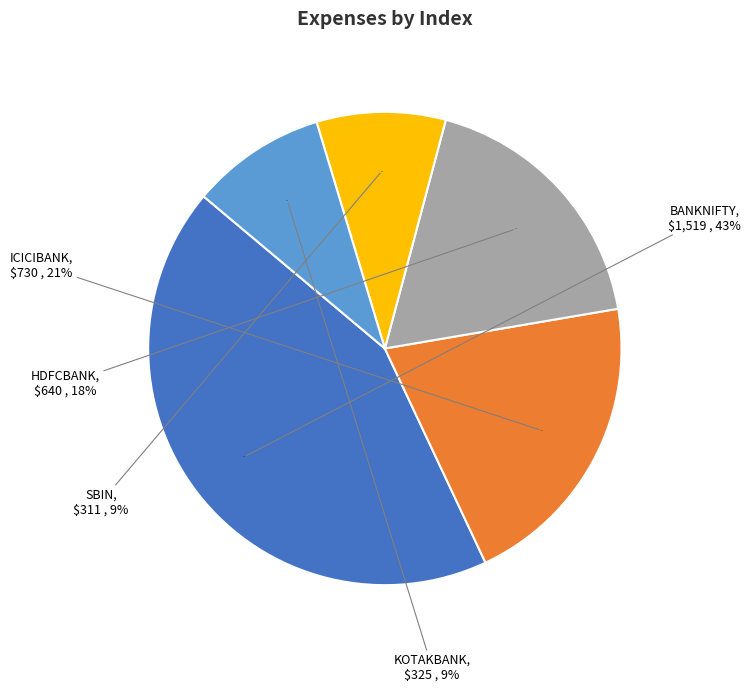

Which has a higher value, ICICIBANK or KOTAKBANK?

ICICIBANK